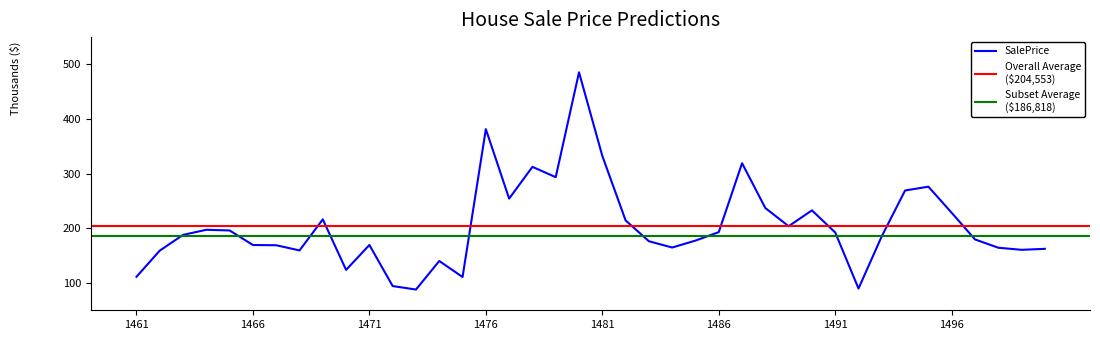

Count the number of data series in this chart.

1